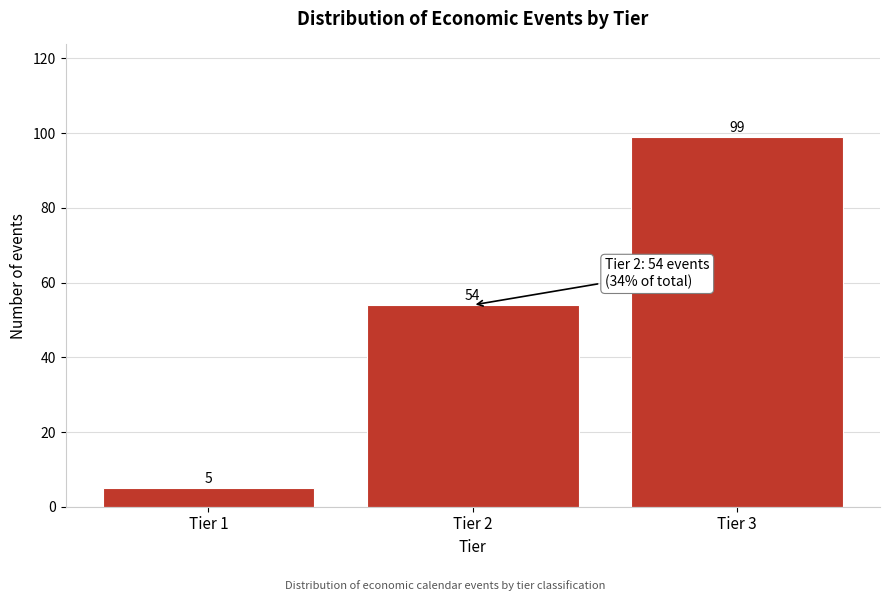

Reading left to right, list all the values displayed in this chart.

Tier 1=5	Tier 2=54	Tier 3=99